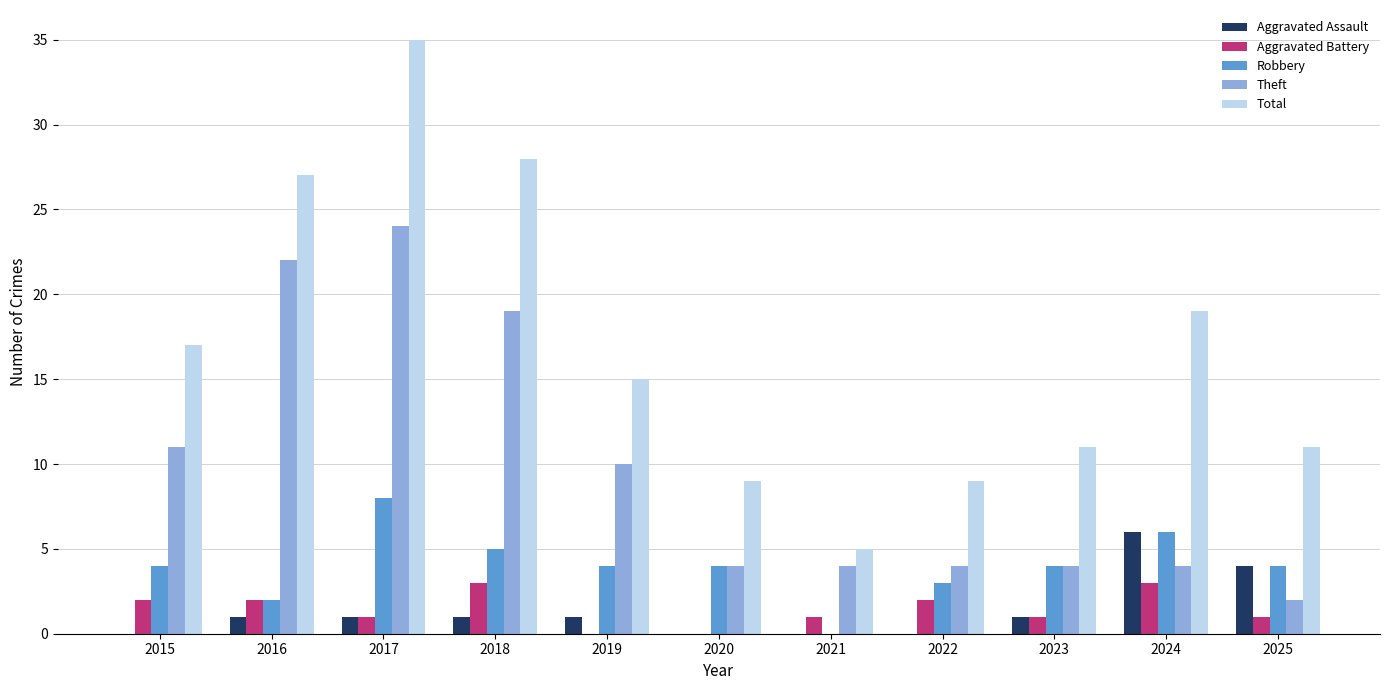

Between 2017 and 2025, which series saw the biggest shift?

Total